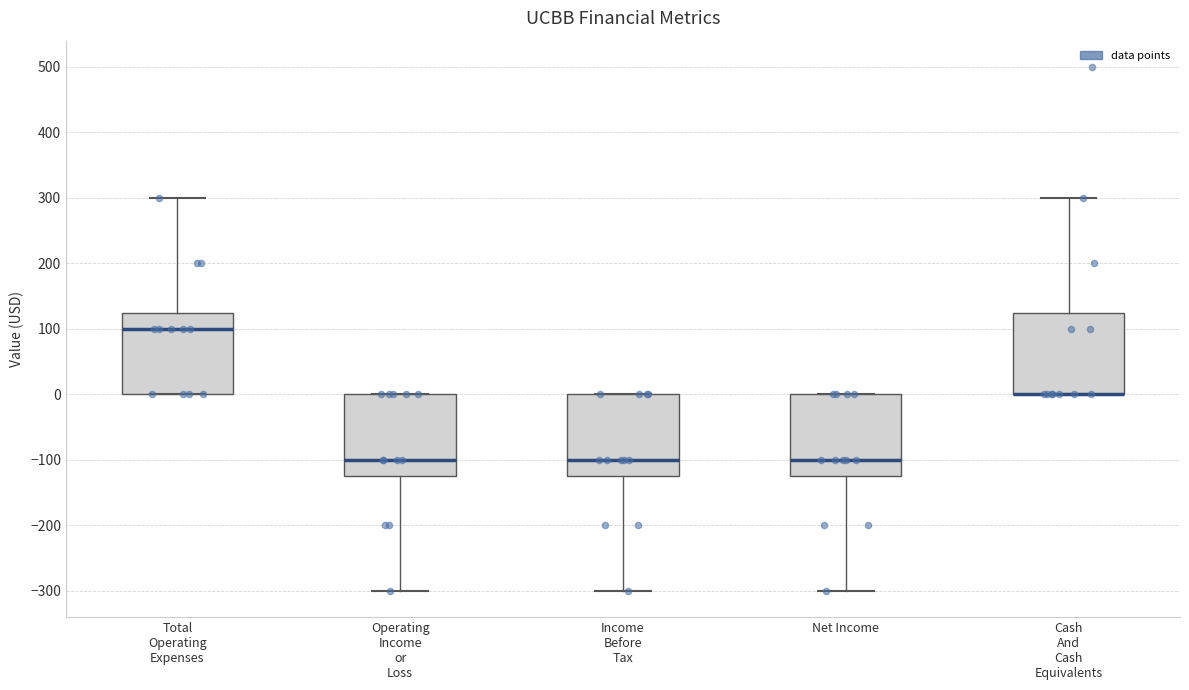

Reading left to right, read every box against the y-axis: the position of its median line, the range the box covers, and the ends of its whiskers. The values are not printed on the chart, so give them approximately, as read against the axis.

Total Operating Expenses: median 100, box 0 to 130, whiskers 0 to 300
Operating Income or Loss: median -100, box -120 to 0, whiskers -300 to 0
Income Before Tax: median -100, box -120 to 0, whiskers -300 to 0
Net Income: median -100, box -120 to 0, whiskers -300 to 0
Cash And Cash Equivalents: median 0 (drawn on the box's lower edge), box 0 to 130, whiskers 0 to 300